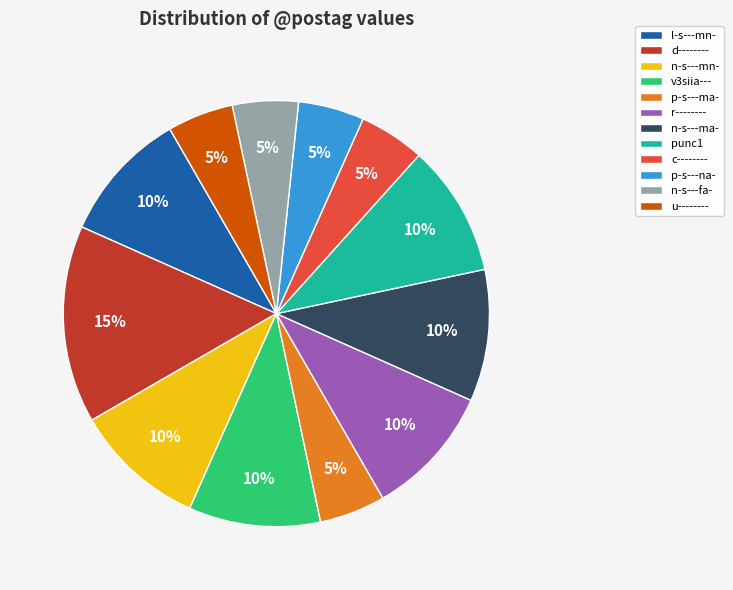

To the nearest percent, what percentage of the pie is c--------?

5%